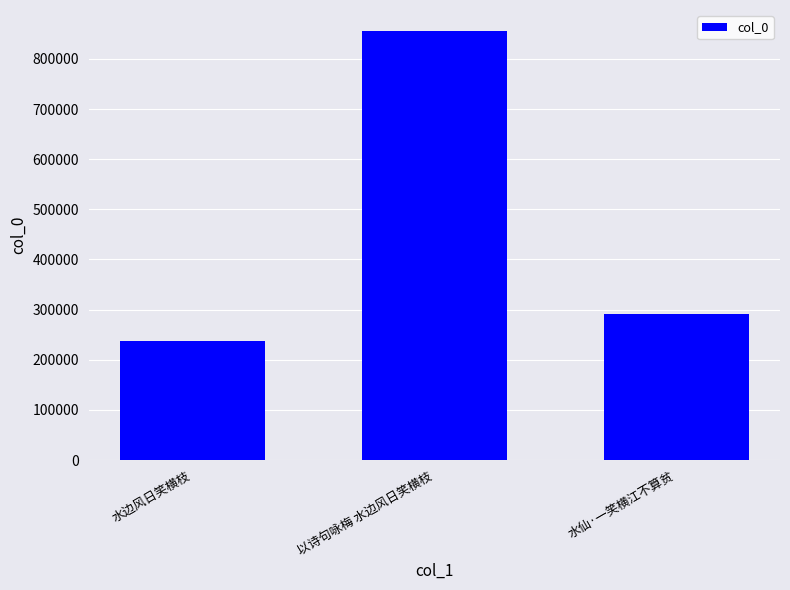

What is the sum of the values at 以诗句咏梅 水边风日笑横枝 and 水仙·一笑横江不算贫?

1146452